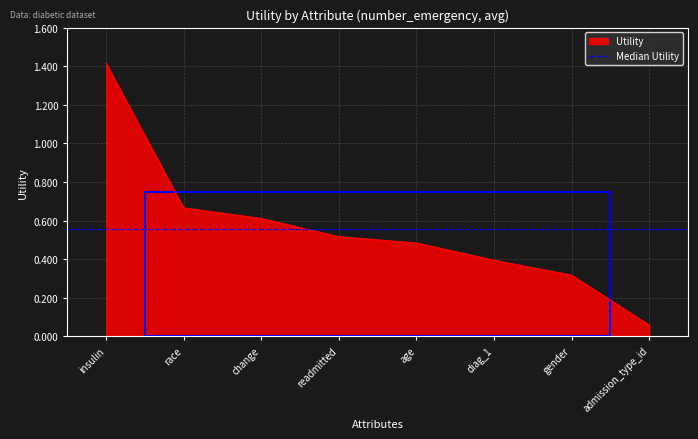

What is the label of the 7th point from the left?

gender